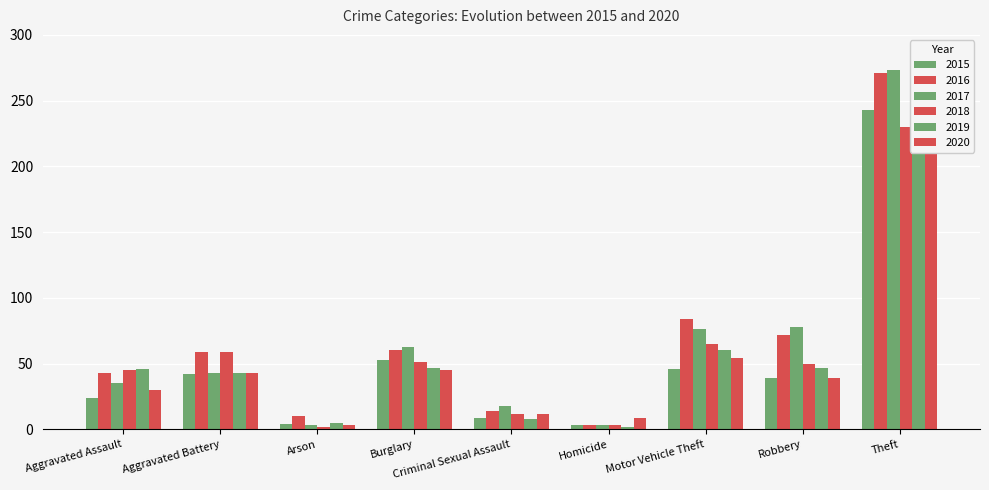

What is the difference between the 2015 values at Robbery and Aggravated Assault?

15